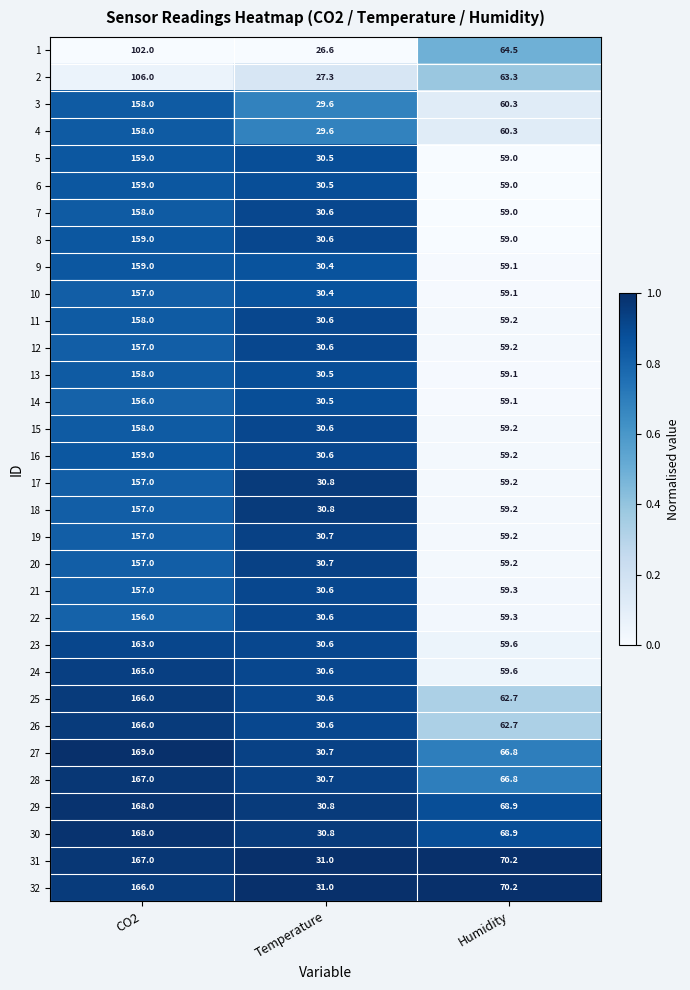

What is the approximate value of 1 at Temperature?

26.6